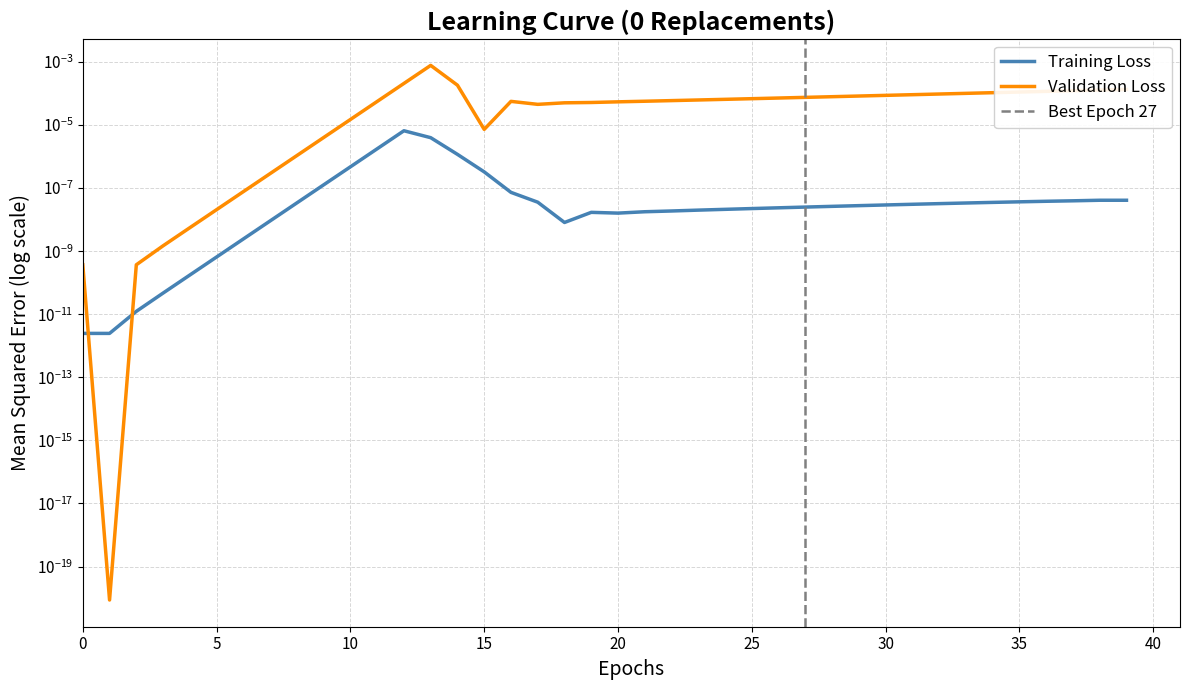

Which series has the widest spread of values?

Validation Loss